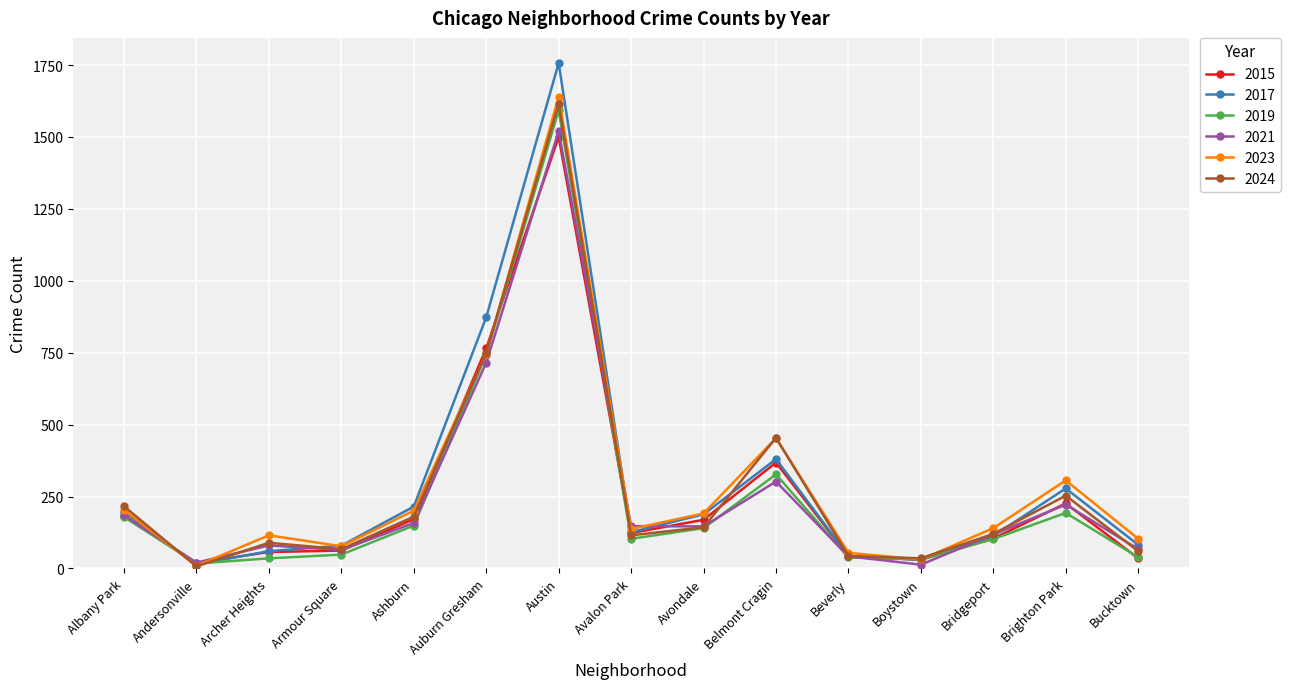

Between Auburn Gresham and Belmont Cragin, which series saw the biggest shift?

2017